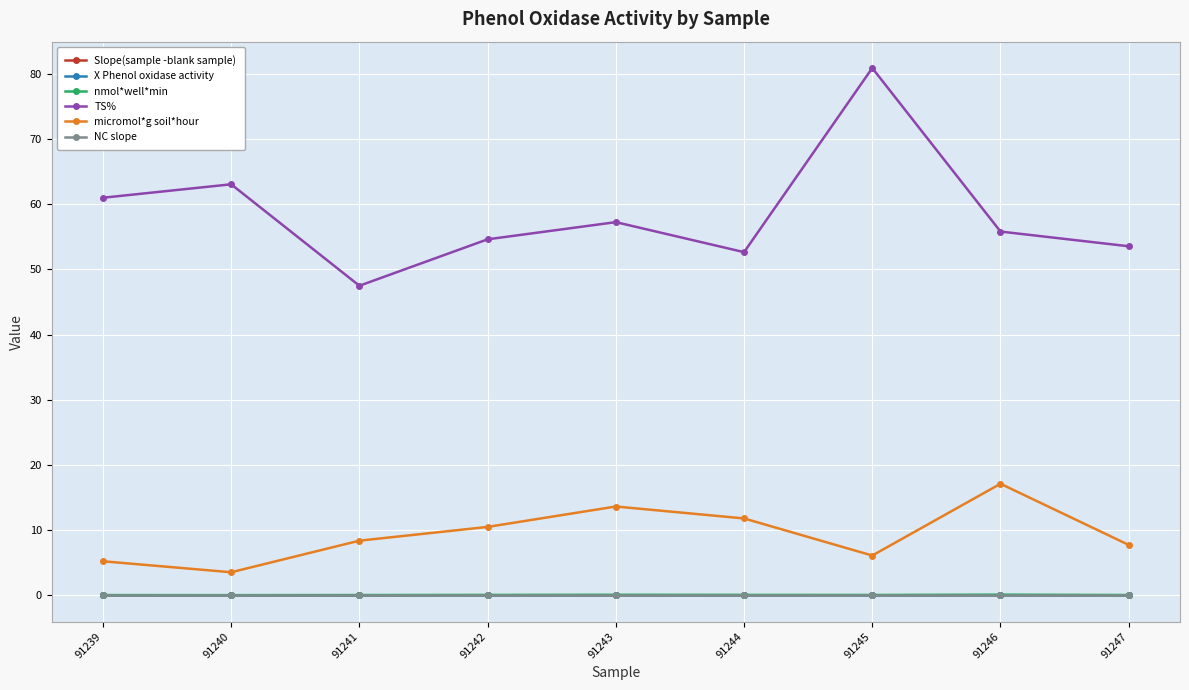

What is the difference between the second highest and minimum values in the TS% series?

15.6